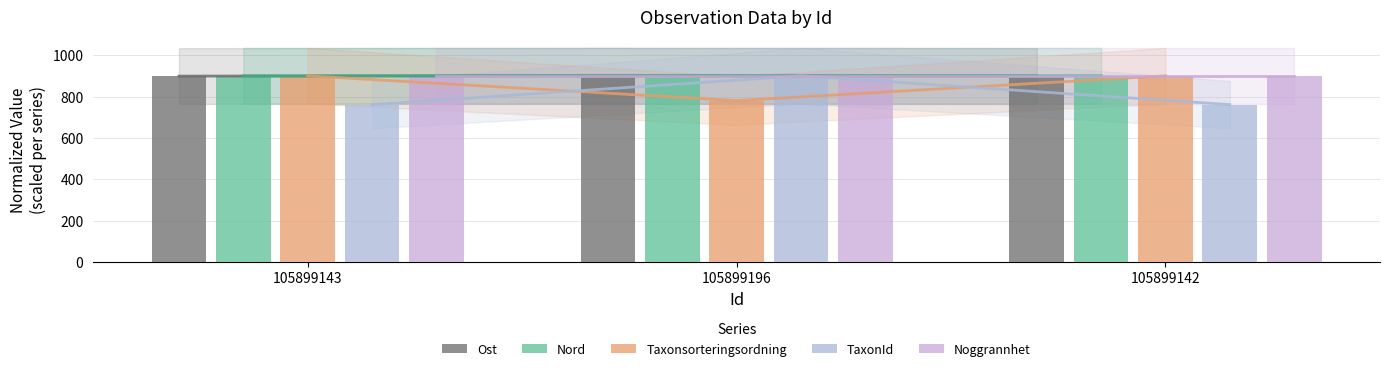

What is the smallest value displayed?

760.9